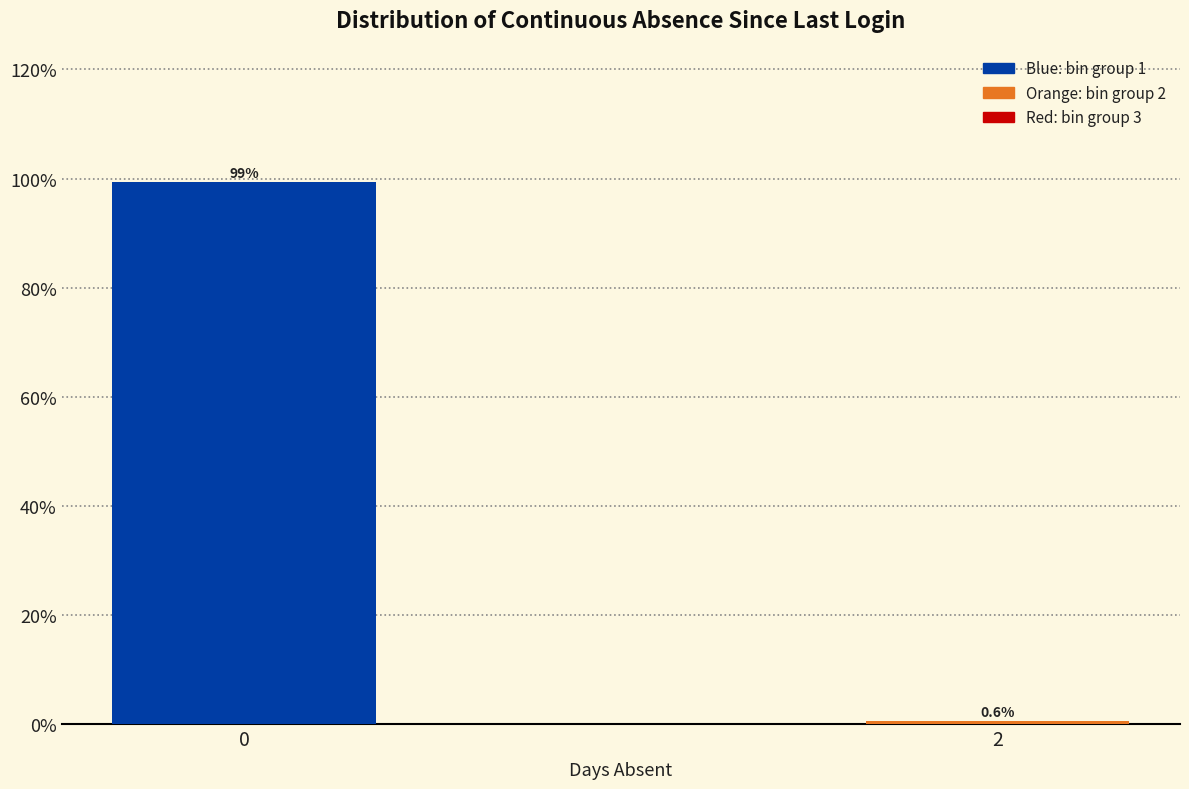

Reading left to right, transcribe all the data shown in this chart.

99.4	0.6